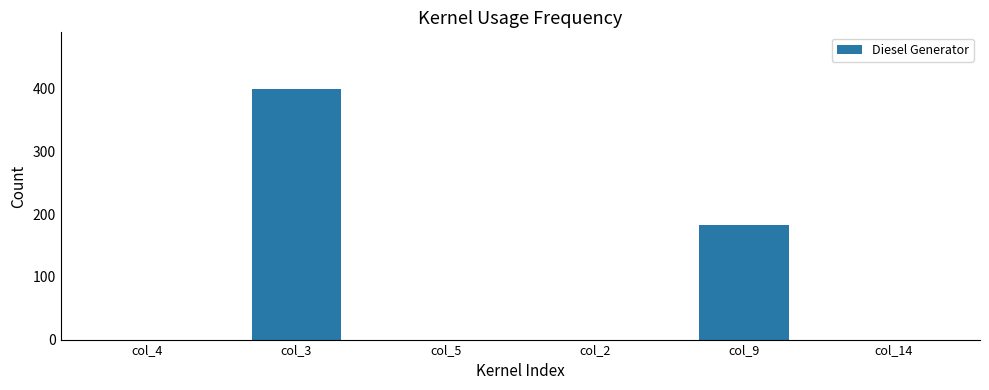

What is the sum of all values?

582